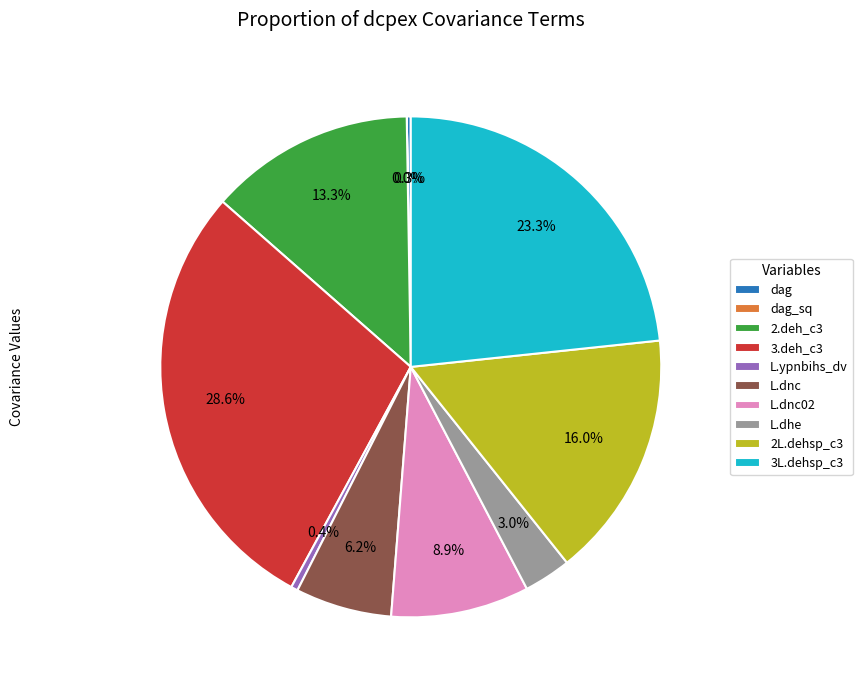

What percentage do 3.deh_c3 and L.dnc together represent?

34.8%